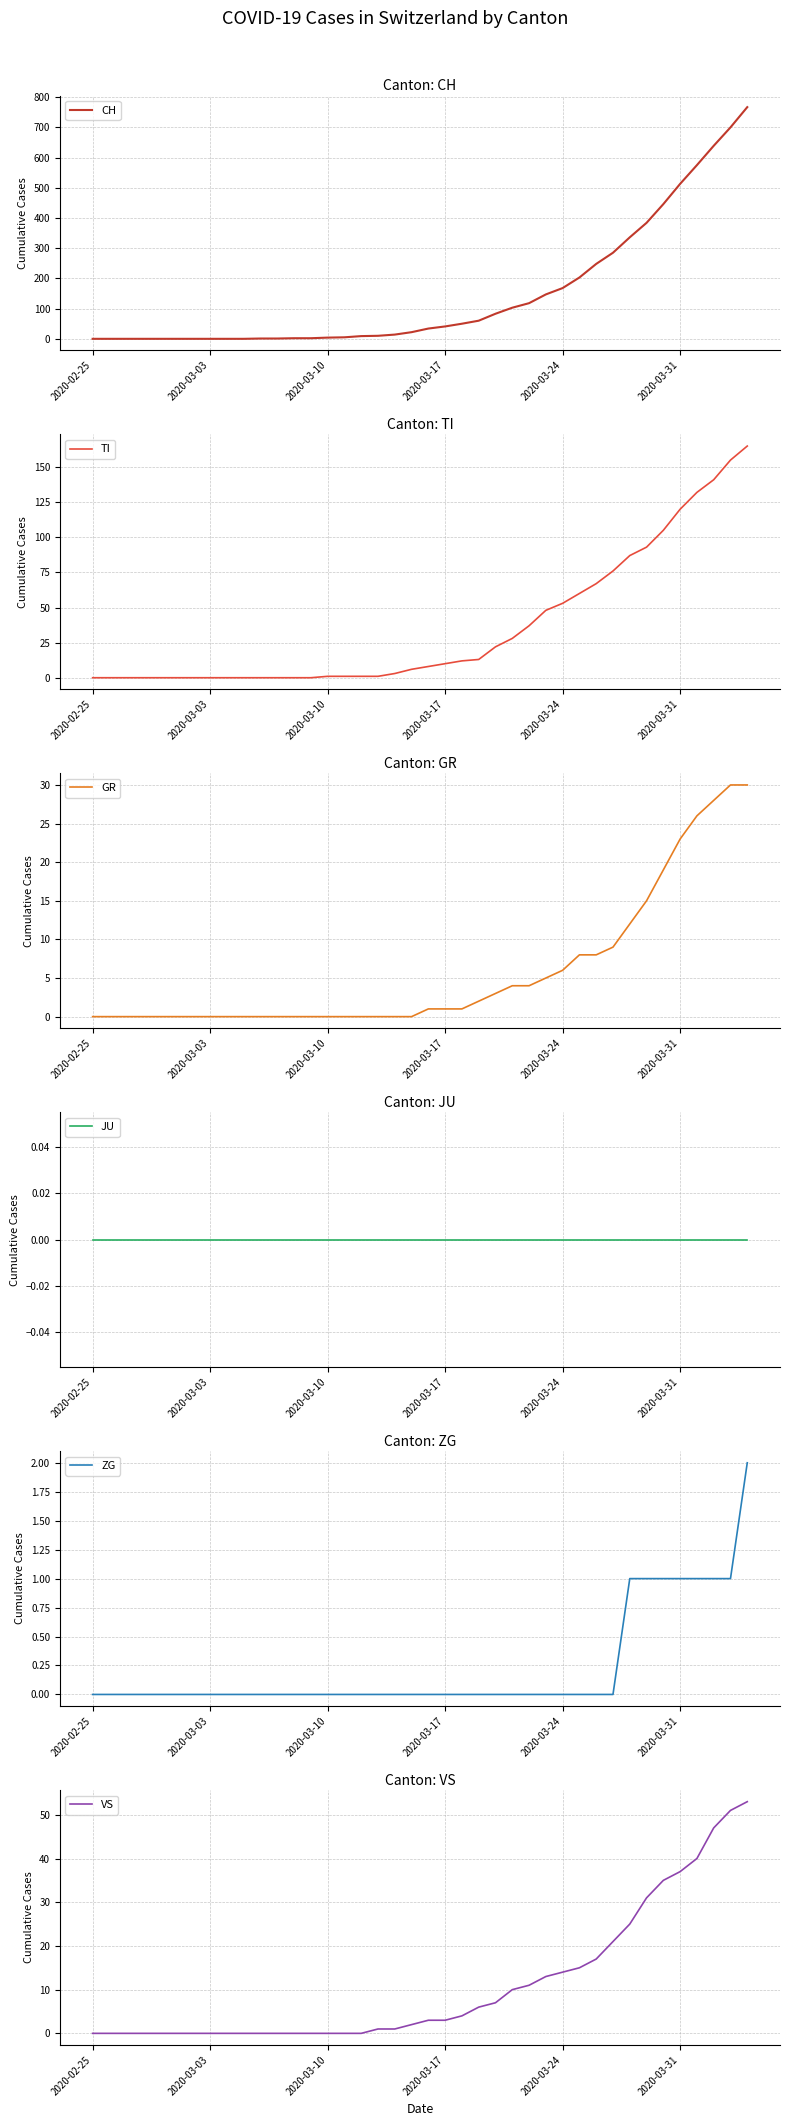

True or false: VS and ZG cross at least once.

False